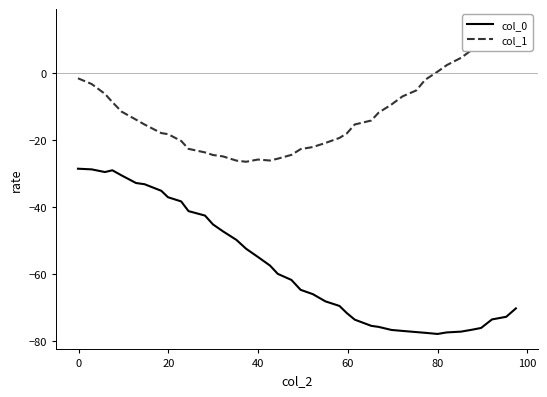

What is the maximum value for col_0?

-28.6